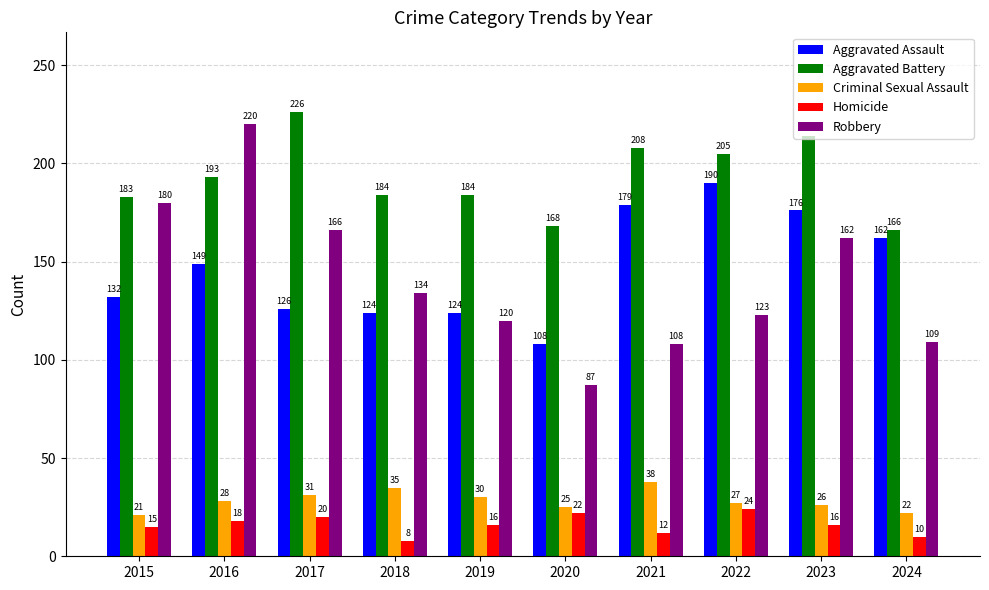

Reading right to left, list all the values displayed in this chart.

Aggravated Assault: 162	176	190	179	108	124	124	126	149	132
Aggravated Battery: 166	214	205	208	168	184	184	226	193	183
Criminal Sexual Assault: 22	26	27	38	25	30	35	31	28	21
Homicide: 10	16	24	12	22	16	8	20	18	15
Robbery: 109	162	123	108	87	120	134	166	220	180